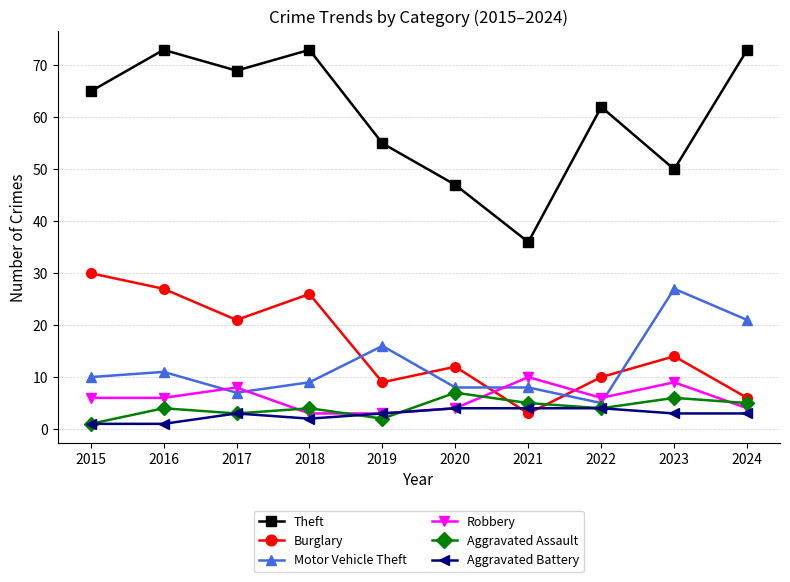

At how many categories does at least one series exceed 51?

7